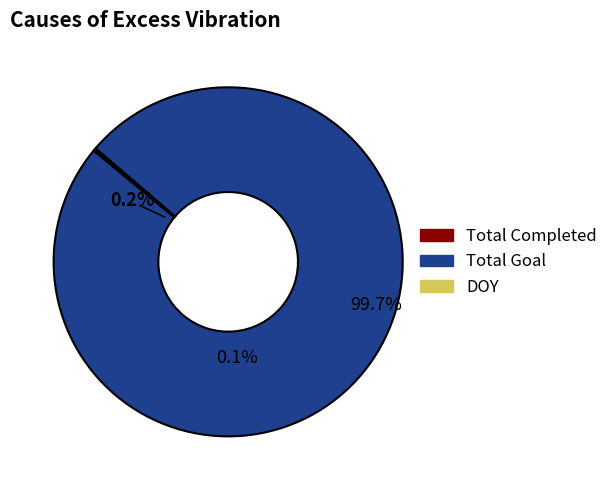

Which slice is the largest?

Total Goal